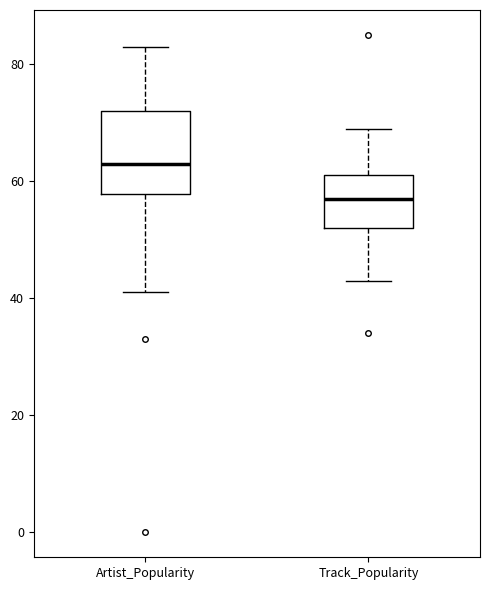

Reading left to right, read every box against the y-axis: the position of its median line, the range the box covers, and the ends of its whiskers. The values are not printed on the chart, so give them approximately, as read against the axis.

Artist_Popularity: median 64, box 58 to 72, whiskers 42 to 84
Track_Popularity: median 58, box 52 to 62, whiskers 44 to 70